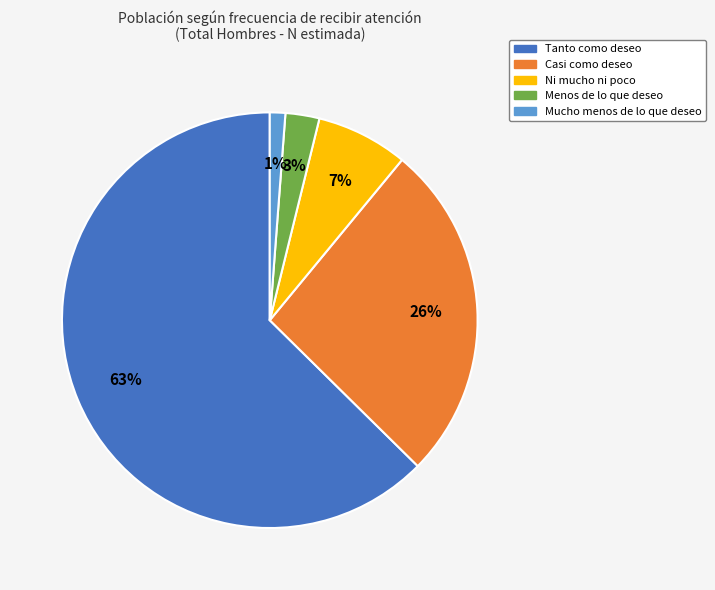

Count the number of slices in the pie.

5